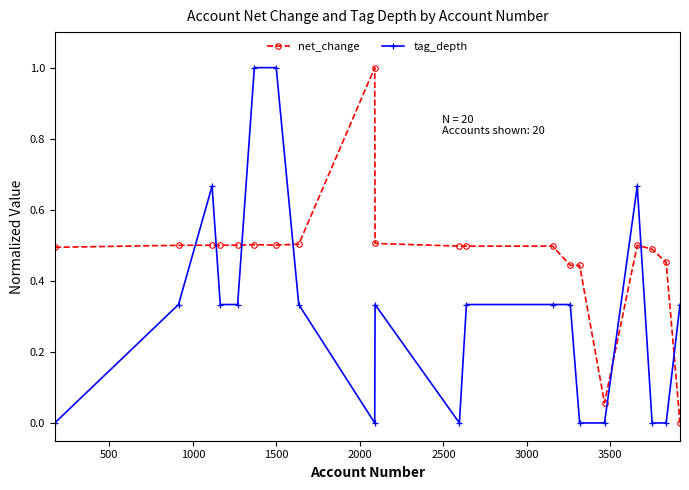

What is the sum of all tag_depth values?

6.3